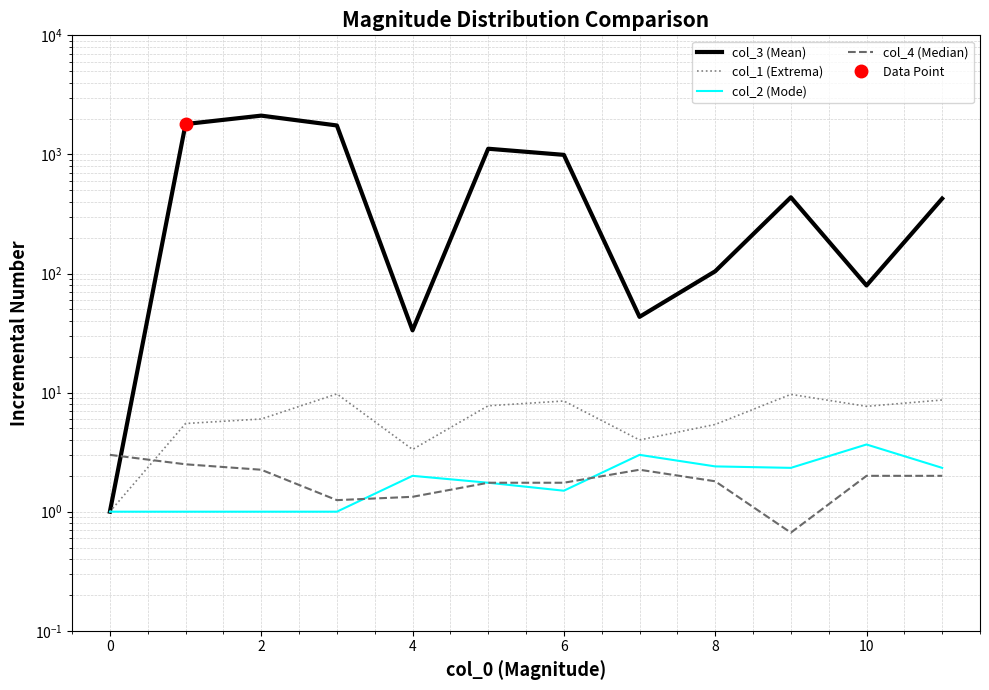

True or false: col_2 (Mode) and col_3 (Mean) intersect in this chart.

False